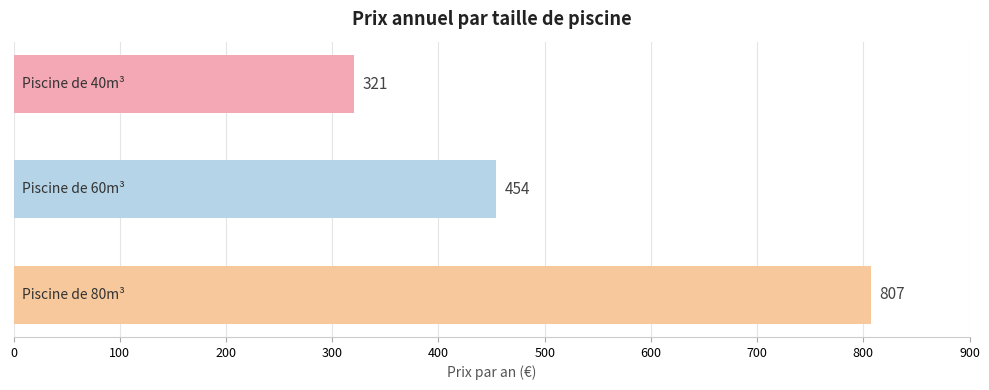

How many values are between 321 and 807?

3